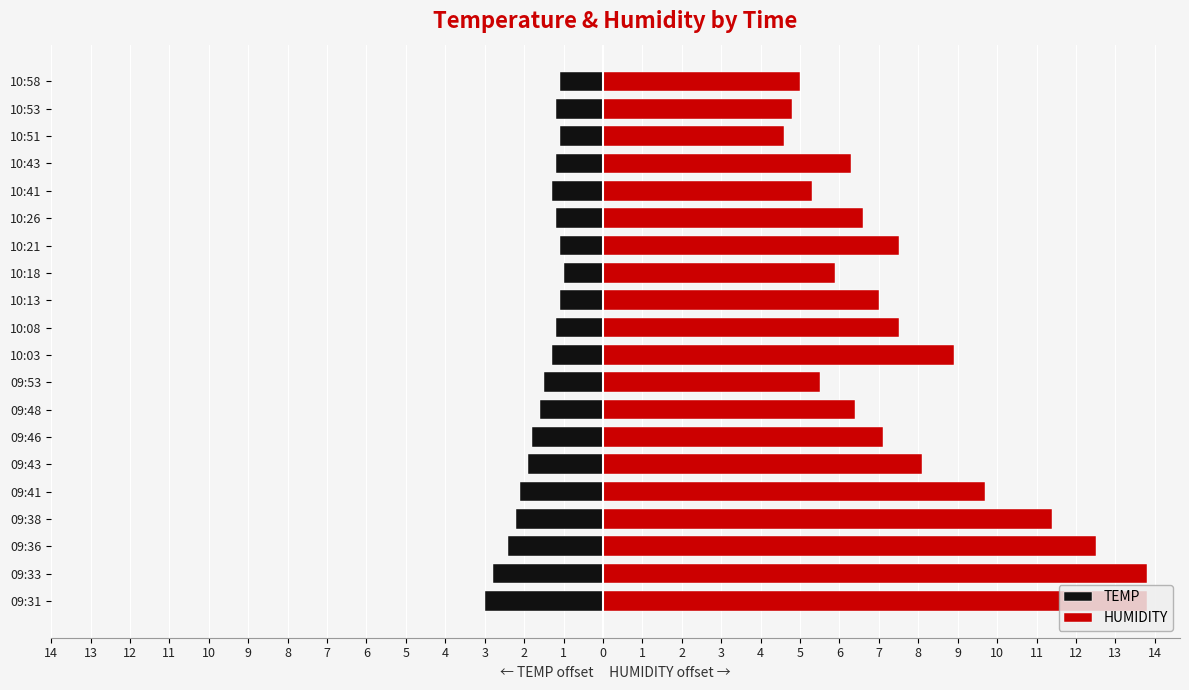

Reading left to right, what are all the values shown in this chart?

TEMP: -3.0	-2.8	-2.4	-2.2	-2.1	-1.9	-1.8	-1.6	-1.5	-1.3	-1.2	-1.1	-1.0	-1.1	-1.2	-1.3	-1.2	-1.1	-1.2	-1.1
HUMIDITY: 13.8	13.8	12.5	11.4	9.7	8.1	7.1	6.4	5.5	8.9	7.5	7.0	5.9	7.5	6.6	5.3	6.3	4.6	4.8	5.0